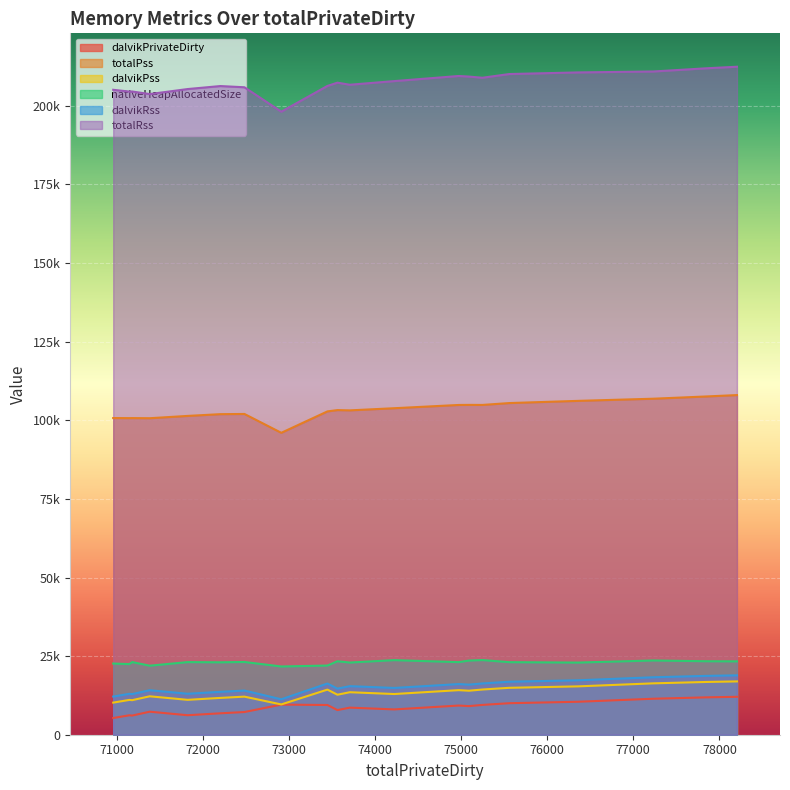

List the labels in order of nativeHeapAllocatedSize value, smallest first.

0, 1, 2, 4, 14, 17, 3, 12, 19, 18, 7, 5, 6, 16, 11, 13, 15, 10, 8, 9